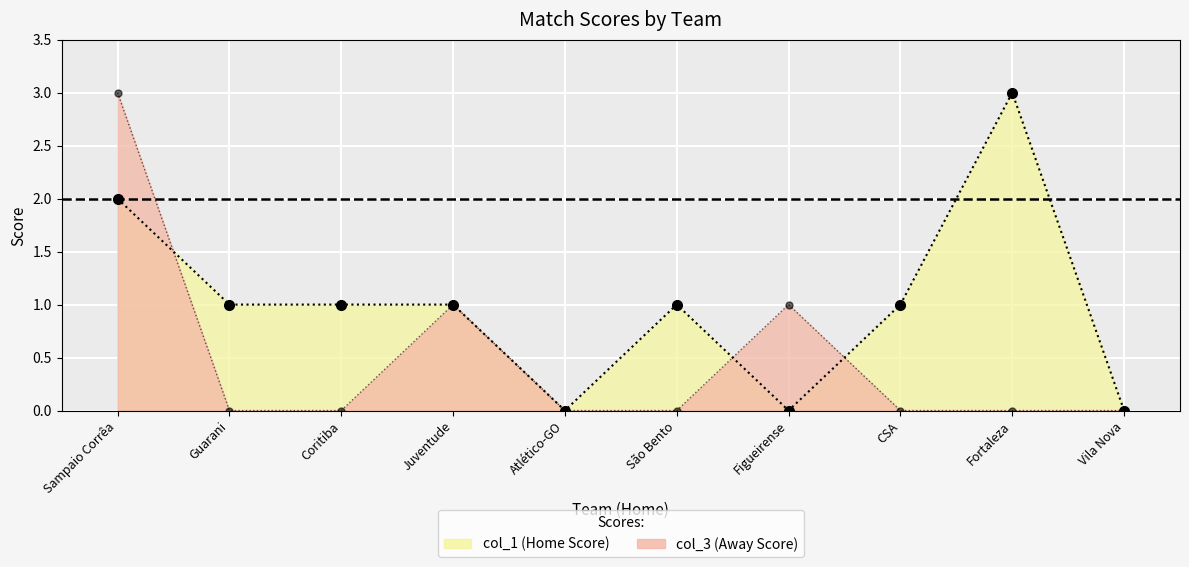

What is the spread (max minus min) of values at Coritiba?

1